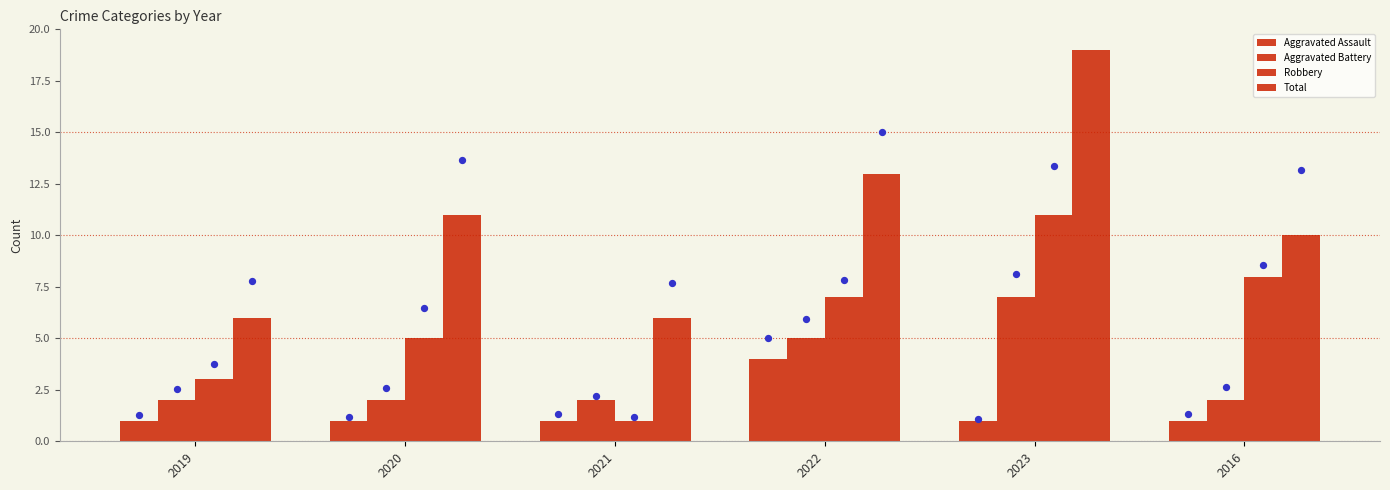

Which series has the widest spread of Y values?

Total